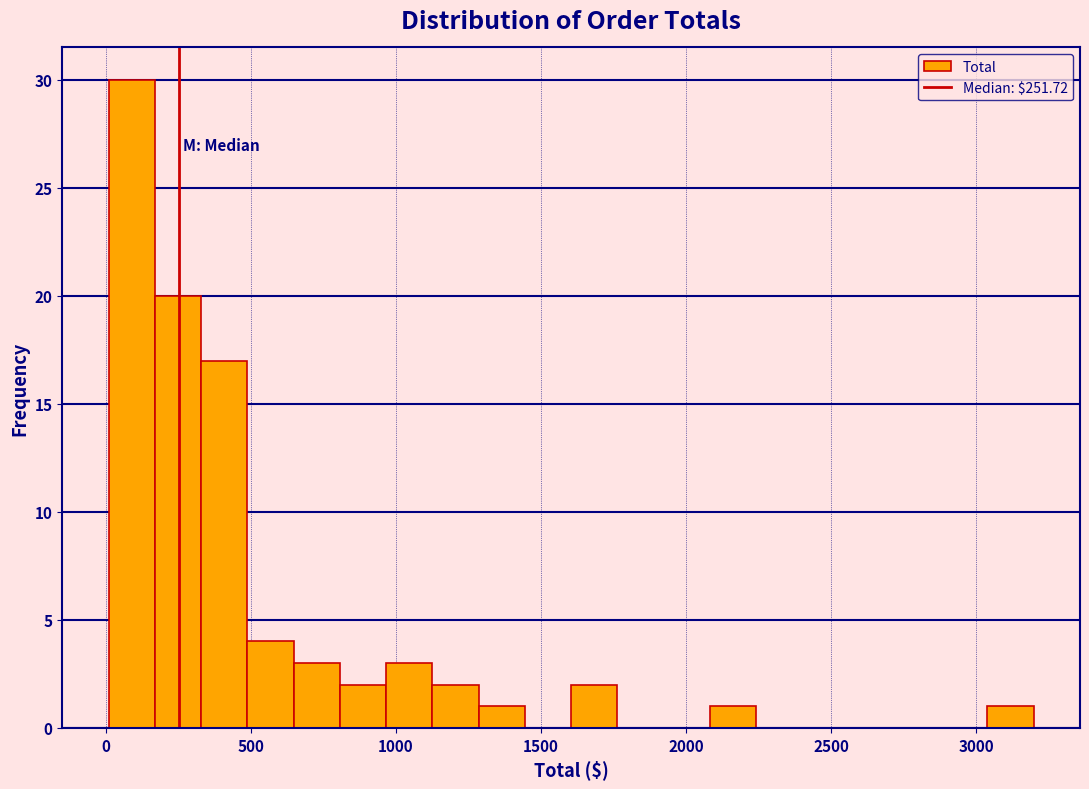

Read against the x-axis, roughly where is the centre of the tallest bar?

100